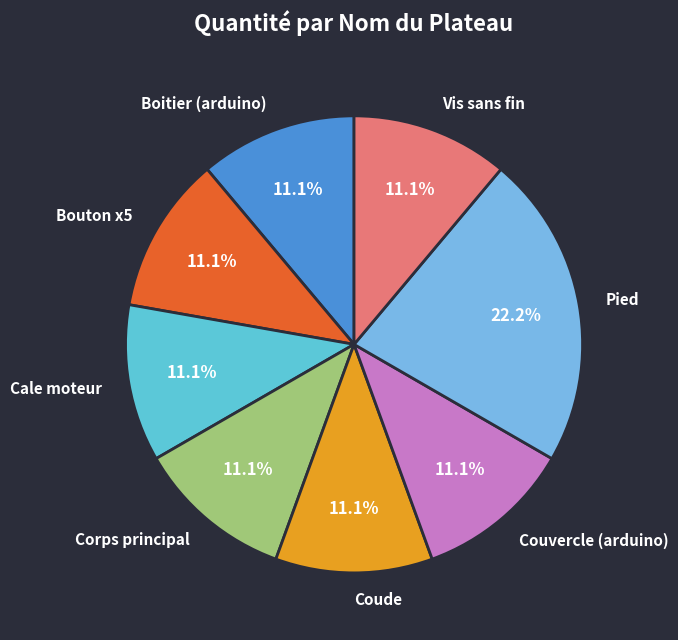

To the nearest percent, what percentage of the pie is Pied?

22%